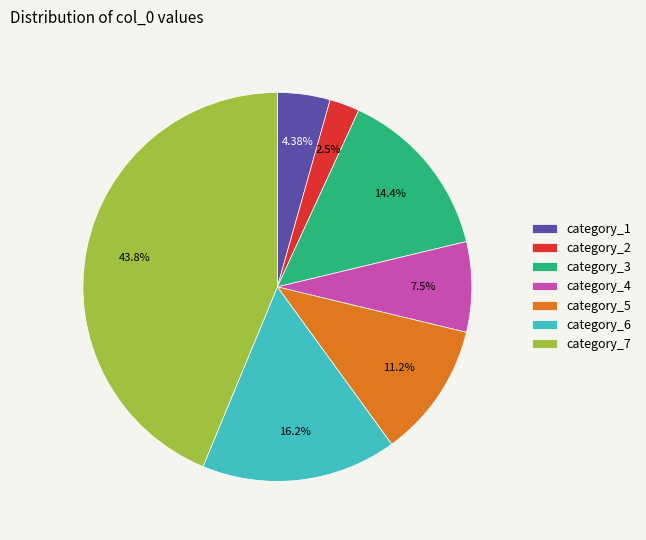

Is there a majority slice in this chart?

No